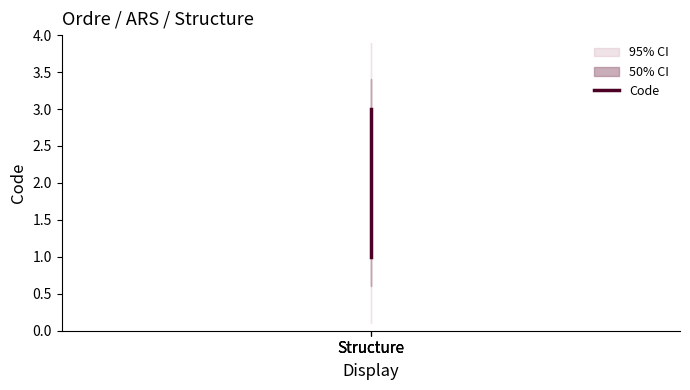

Count the number of values greater than 2.

1